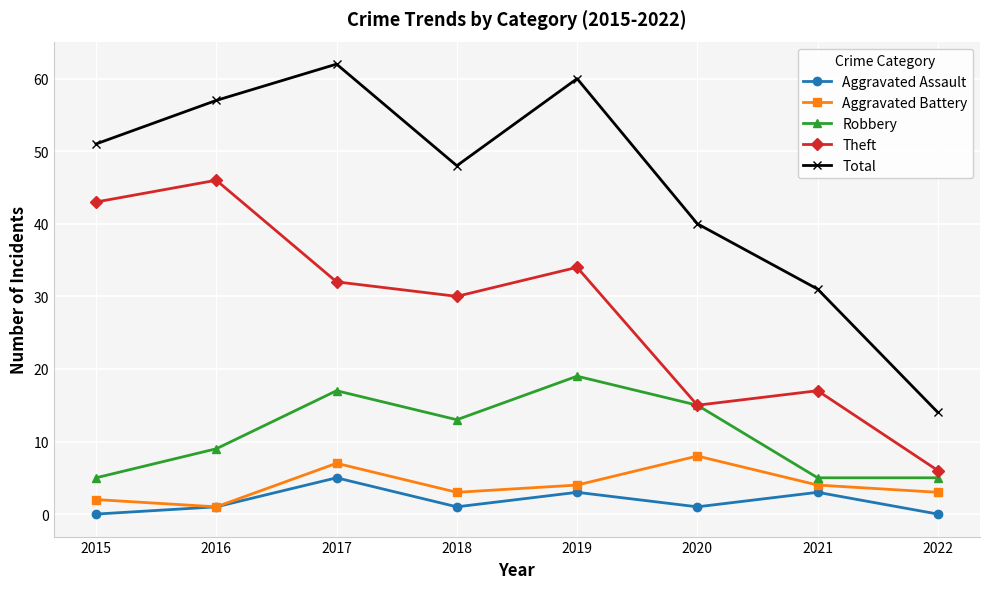

True or false: Robbery and Aggravated Assault intersect in this chart.

False